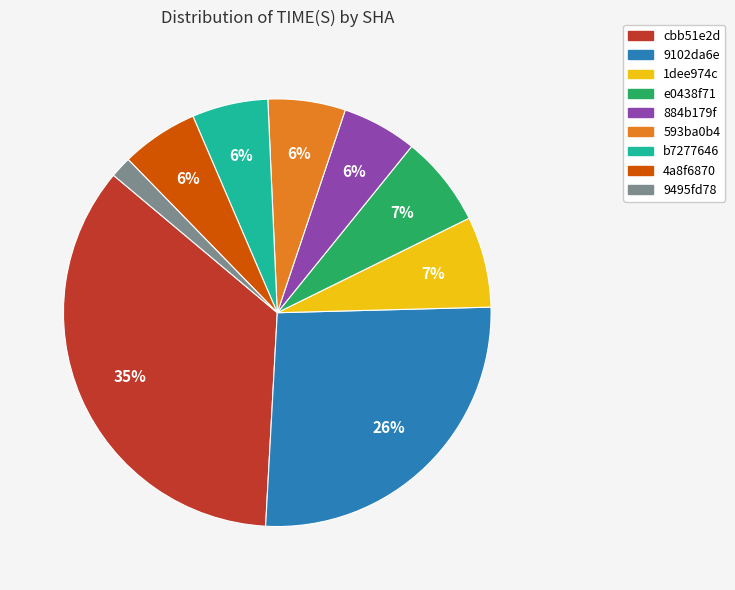

To the nearest percent, what is the difference between the e0438f71 and 4a8f6870 slice percentages?

1%